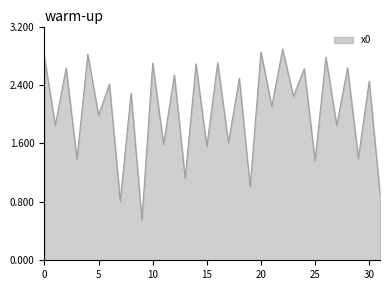

What is the difference between the maximum and minimum values?

2.3